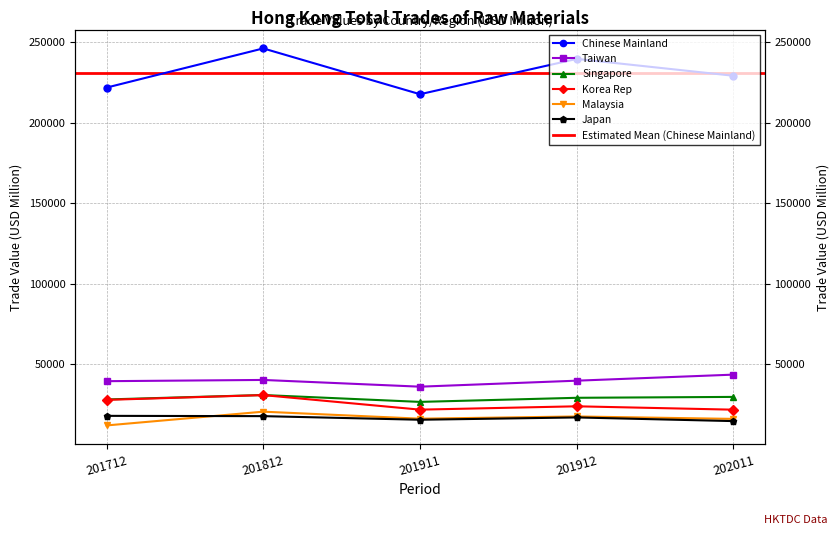

List the labels in order of Singapore value, largest first.

201812, 202011, 201912, 201712, 201911